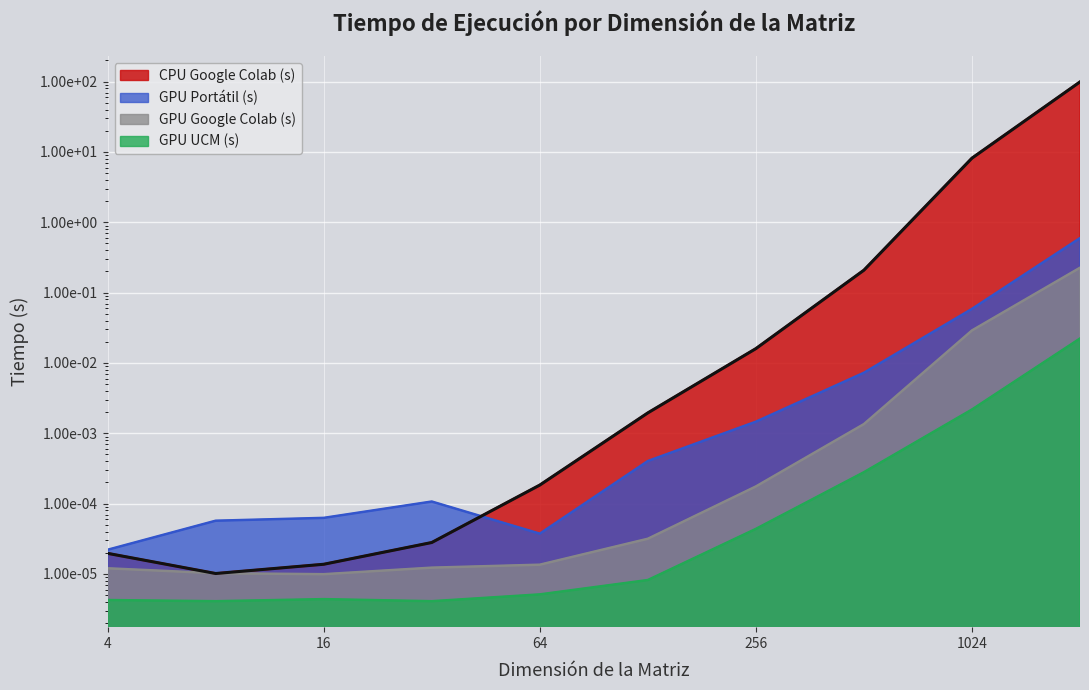

Does the chart display data point markers on the line(s)?

No